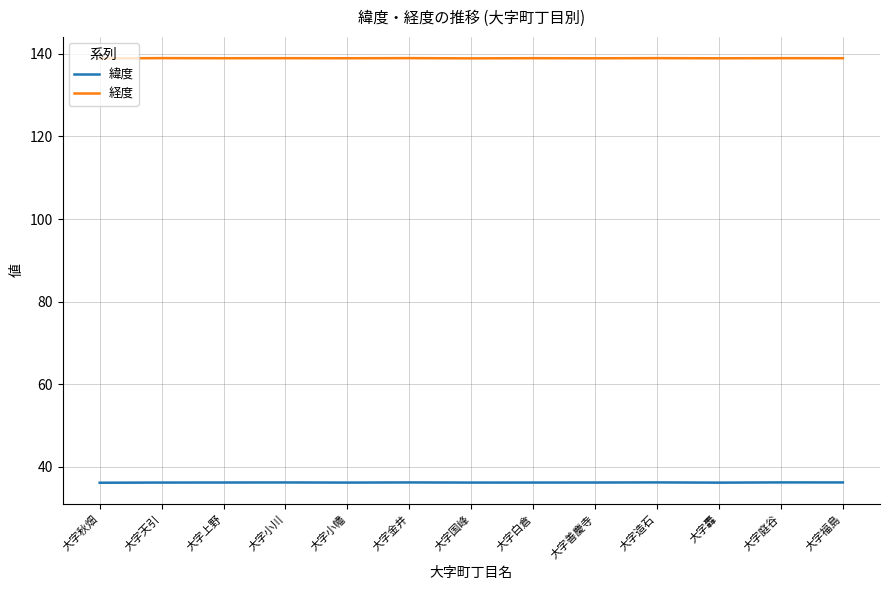

True or false: 緯度 and 経度 cross at least once.

False